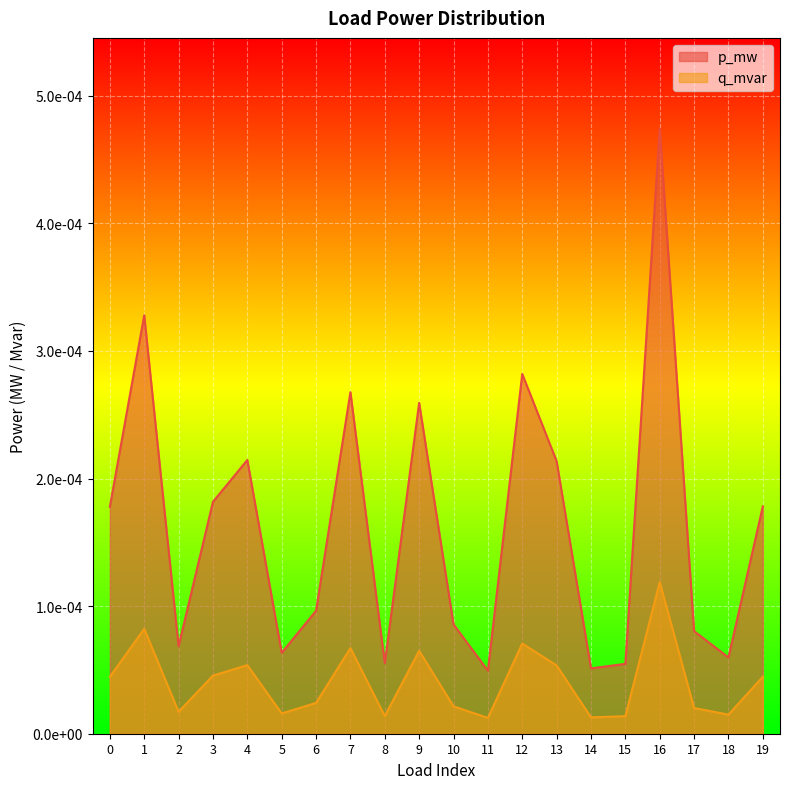

At which label does q_mvar reach its minimum?

11